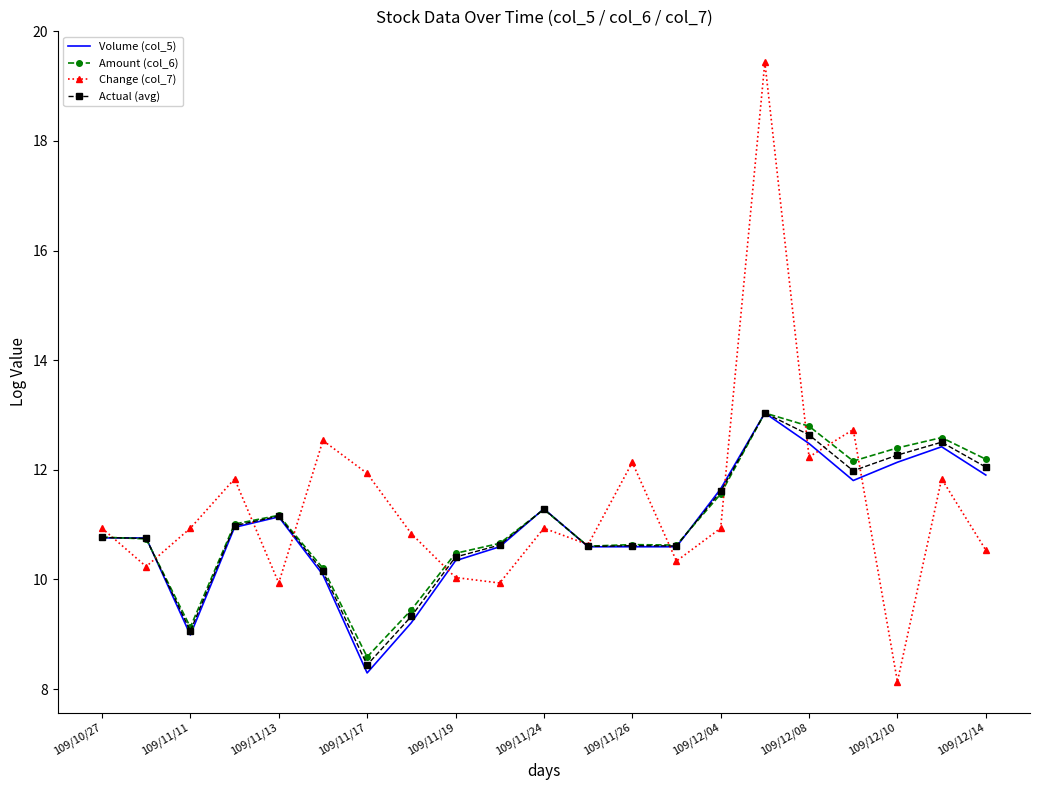

What is the smallest value displayed?

8.1